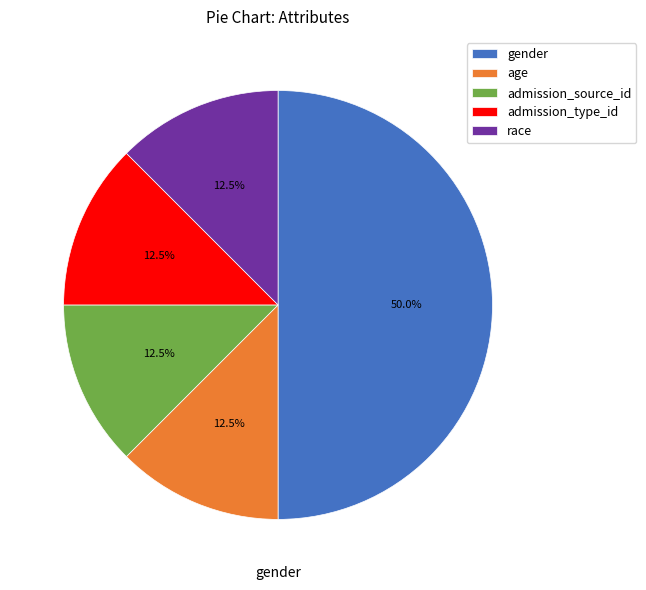

Does admission_type_id account for over 50% of the chart?

No